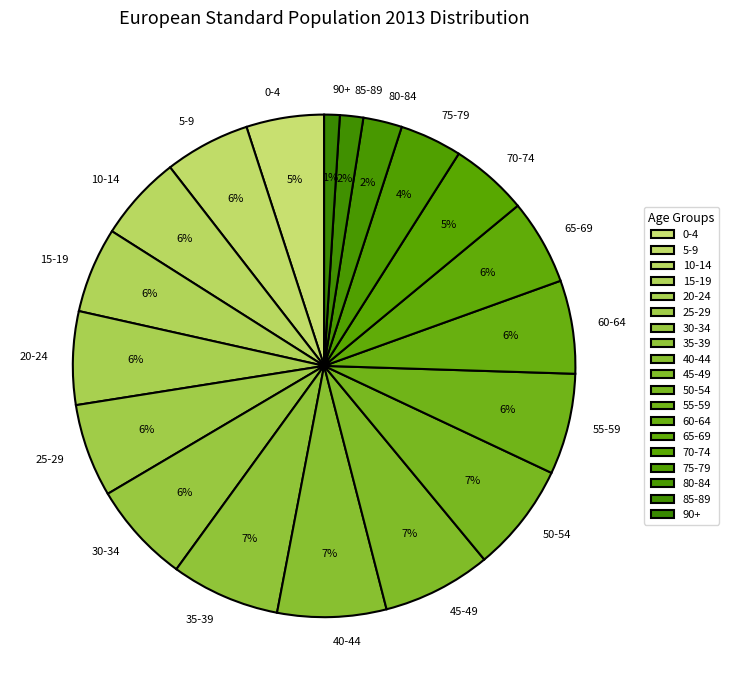

Combined, do 30-34 and 20-24 account for over 50%?

No